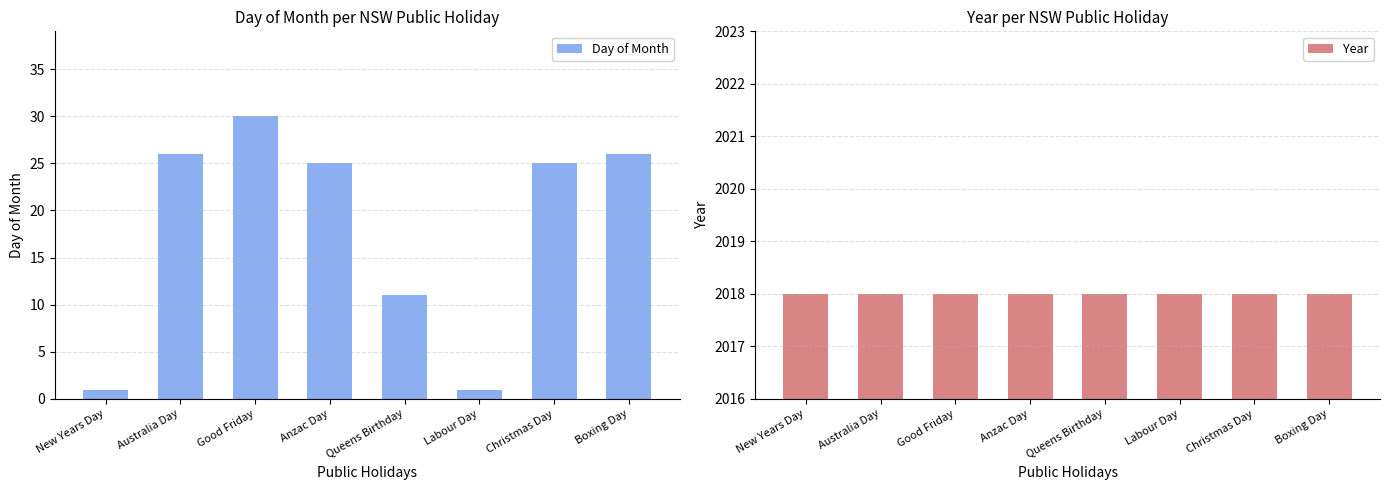

Between New Years Day and Christmas Day, which series saw the biggest shift?

Day of Month